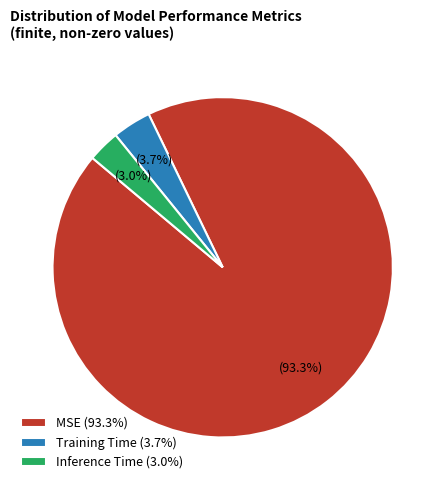

To the nearest percent, what portion does Training Time represent?

4%